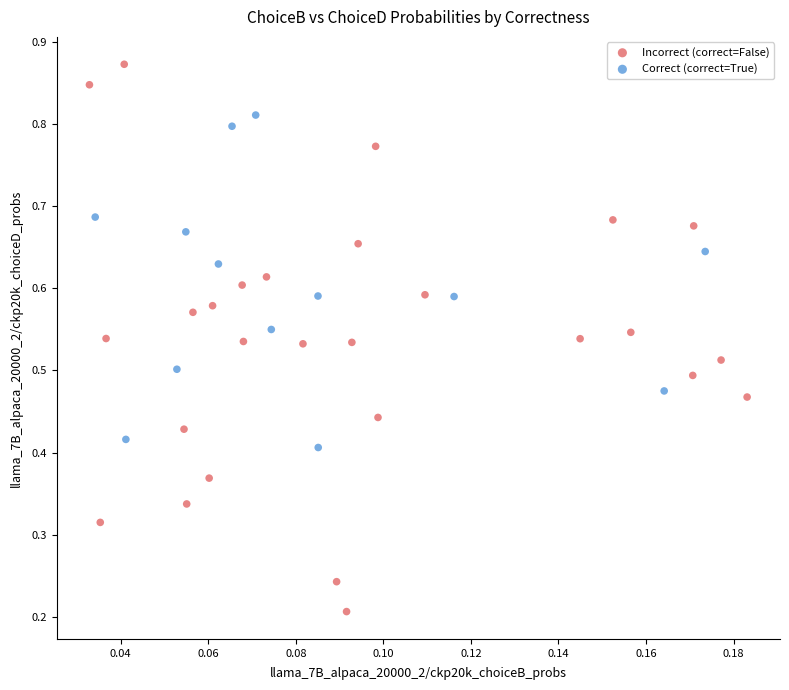

Which series reaches the minimum Y coordinate?

Incorrect (correct=False)